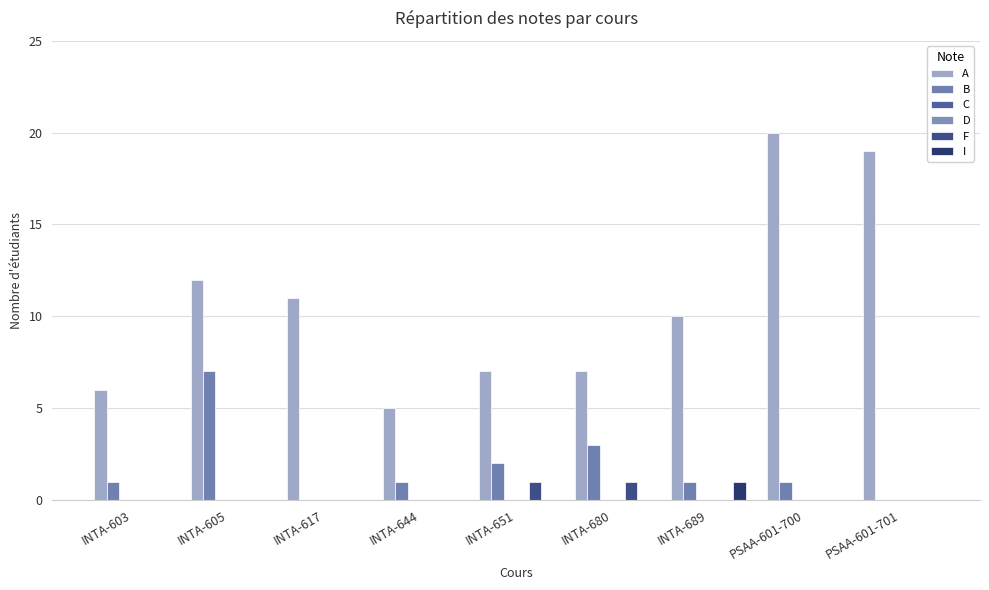

At how many categories does at least one series exceed 12?

2